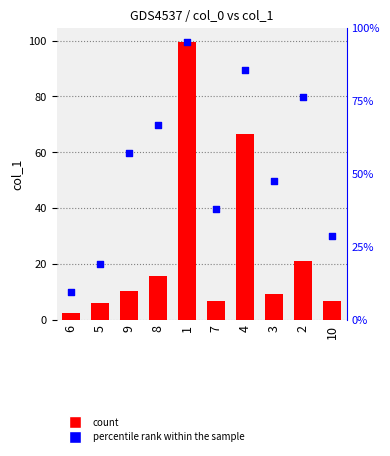

What is the total value across all series at 7?

46.4